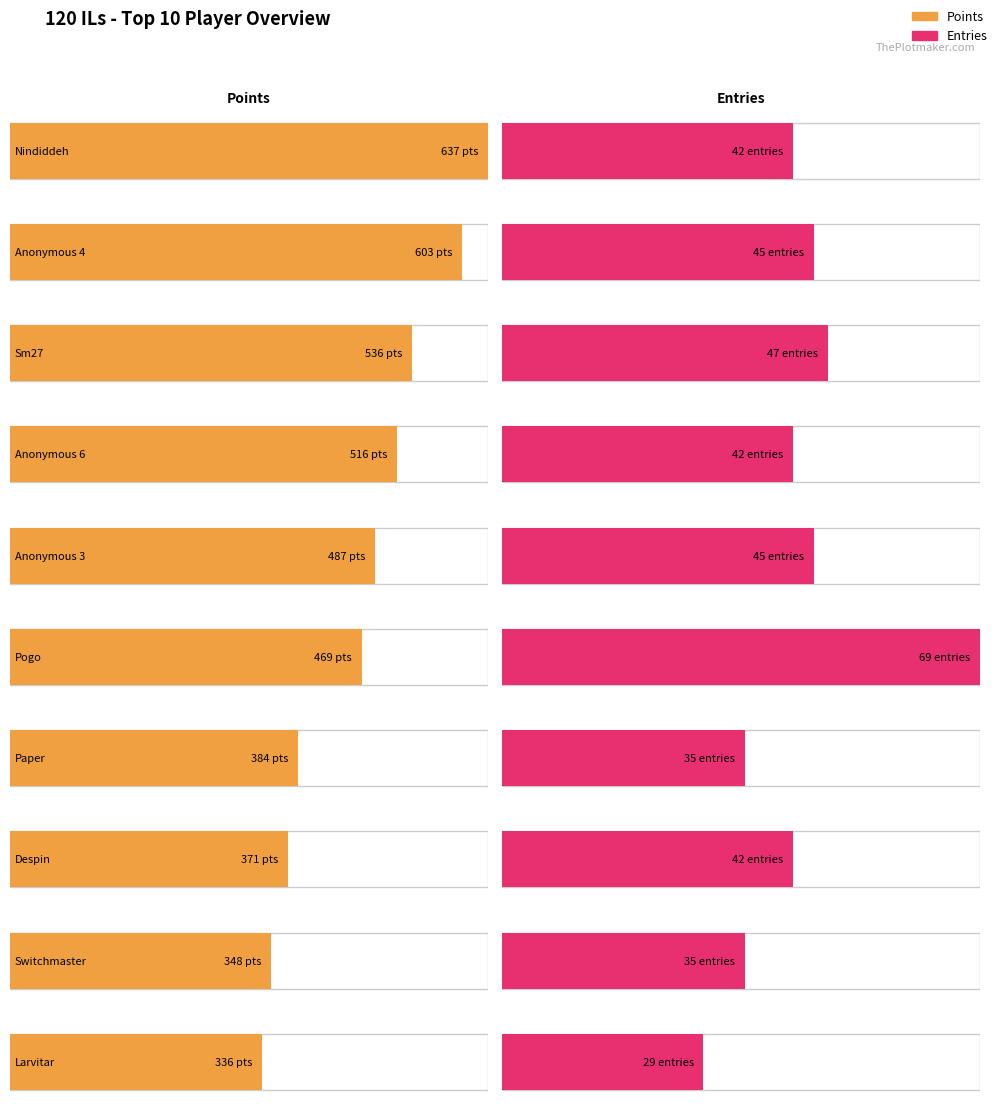

What is the greatest value displayed?

637